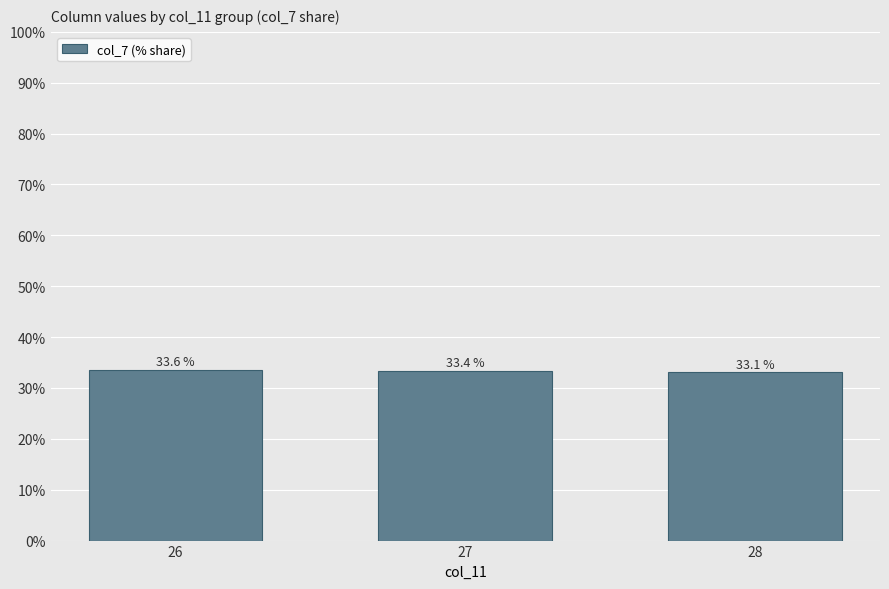

Reading left to right, extract all data points from this chart.

26=33.6	27=33.4	28=33.1